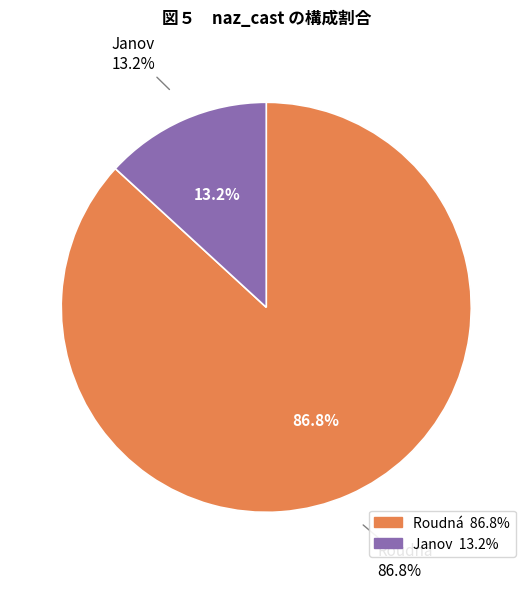

How many segments does this pie chart have?

2